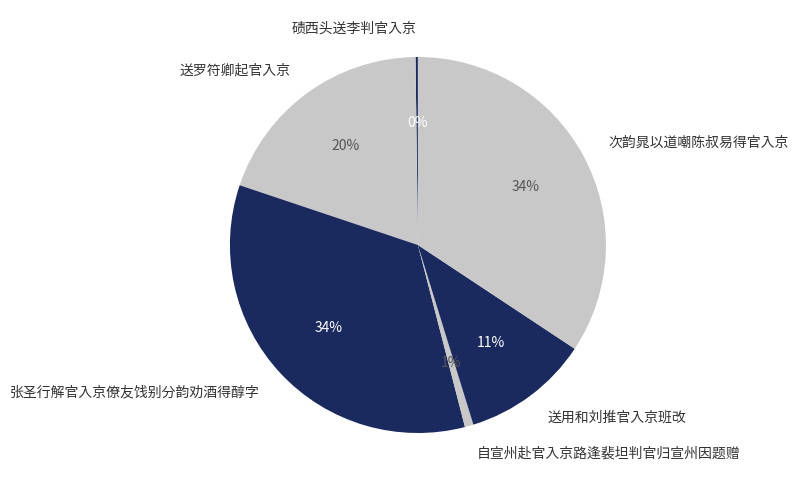

Between 次韵晁以道嘲陈叔易得官入京 and 自宣州赴官入京路逢裴坦判官归宣州因题赠, which is larger?

次韵晁以道嘲陈叔易得官入京